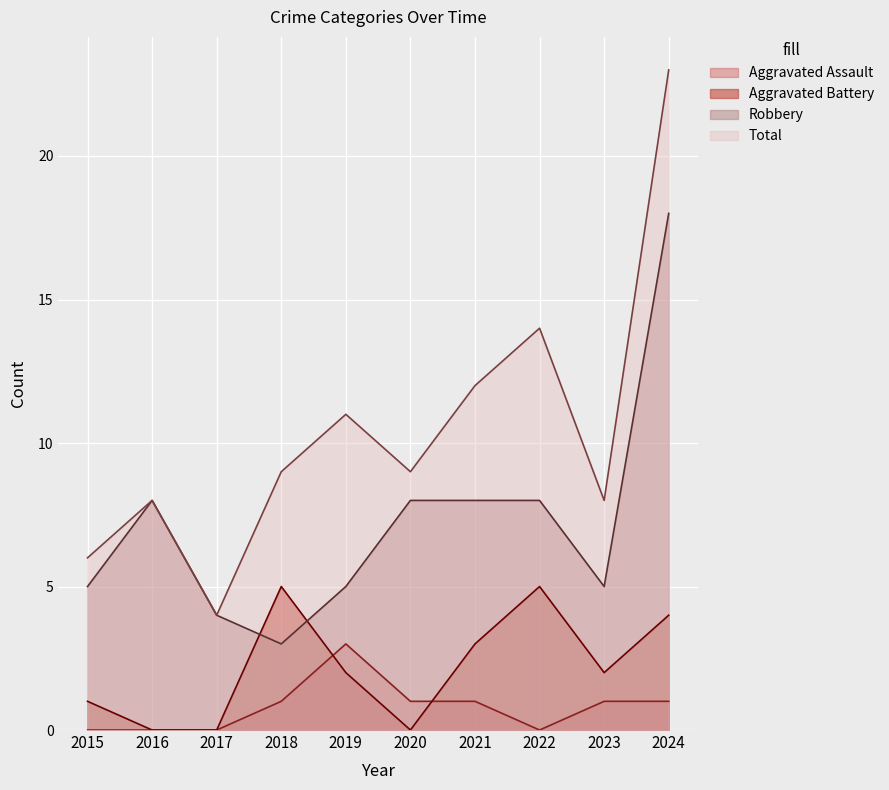

What are all the series names shown in the legend?

Aggravated Assault, Aggravated Battery, Robbery, Total